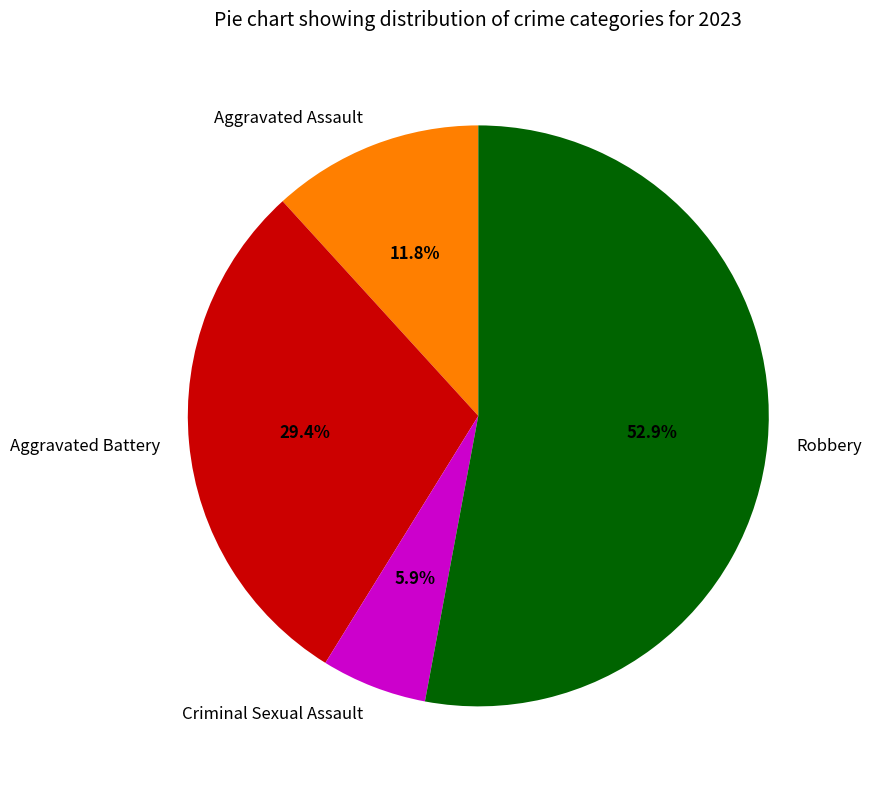

How many segments does this pie chart have?

4